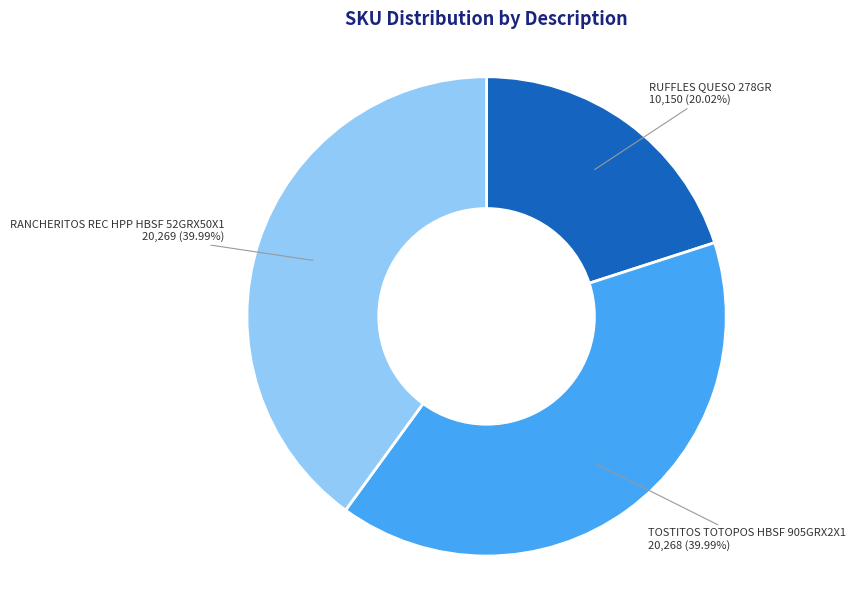

Which slice is the smallest?

RUFFLES QUESO 278GR